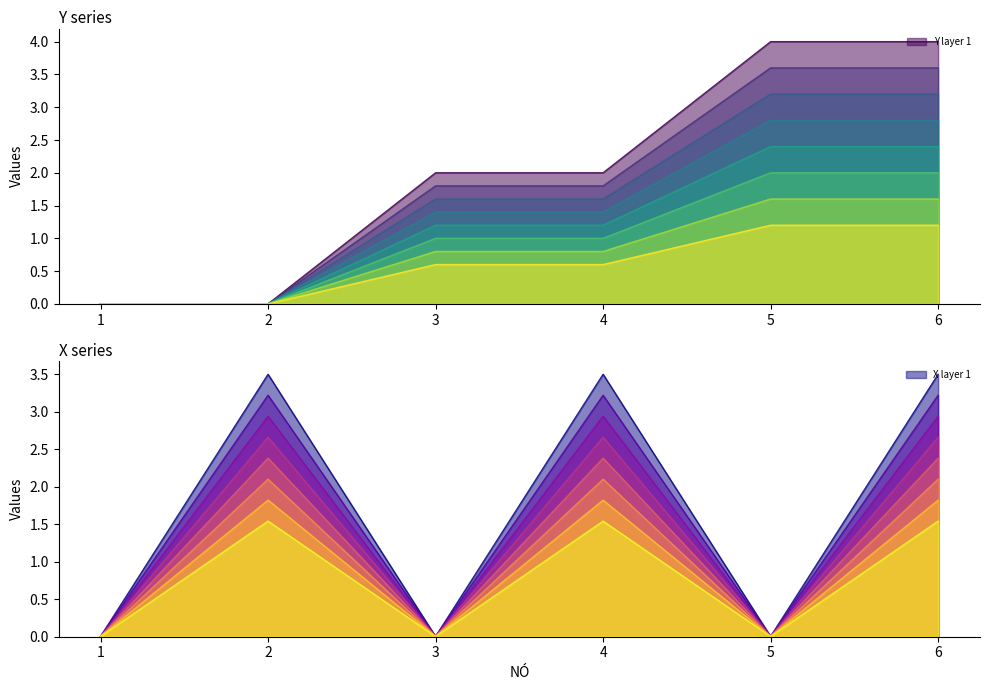

Rank the series by their maximum value, from lowest to highest.

X, Y